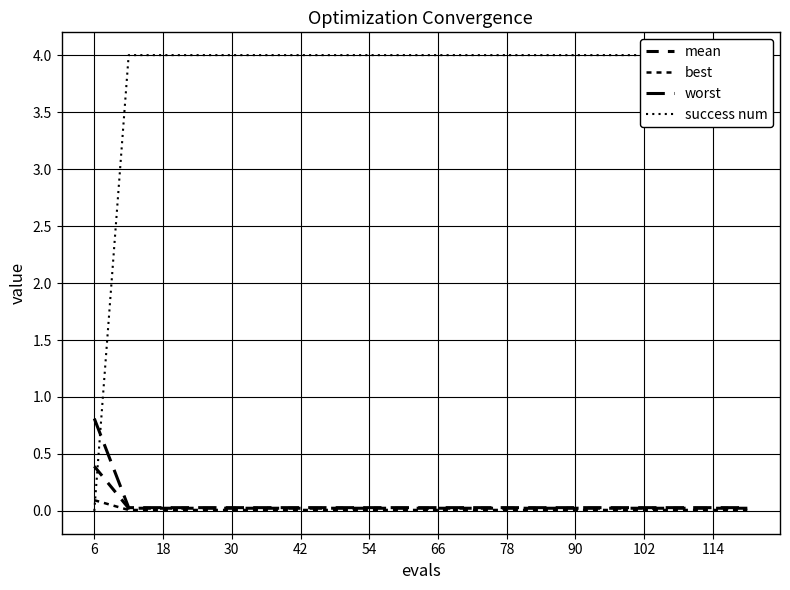

What is the sum of all success num values?

76.0